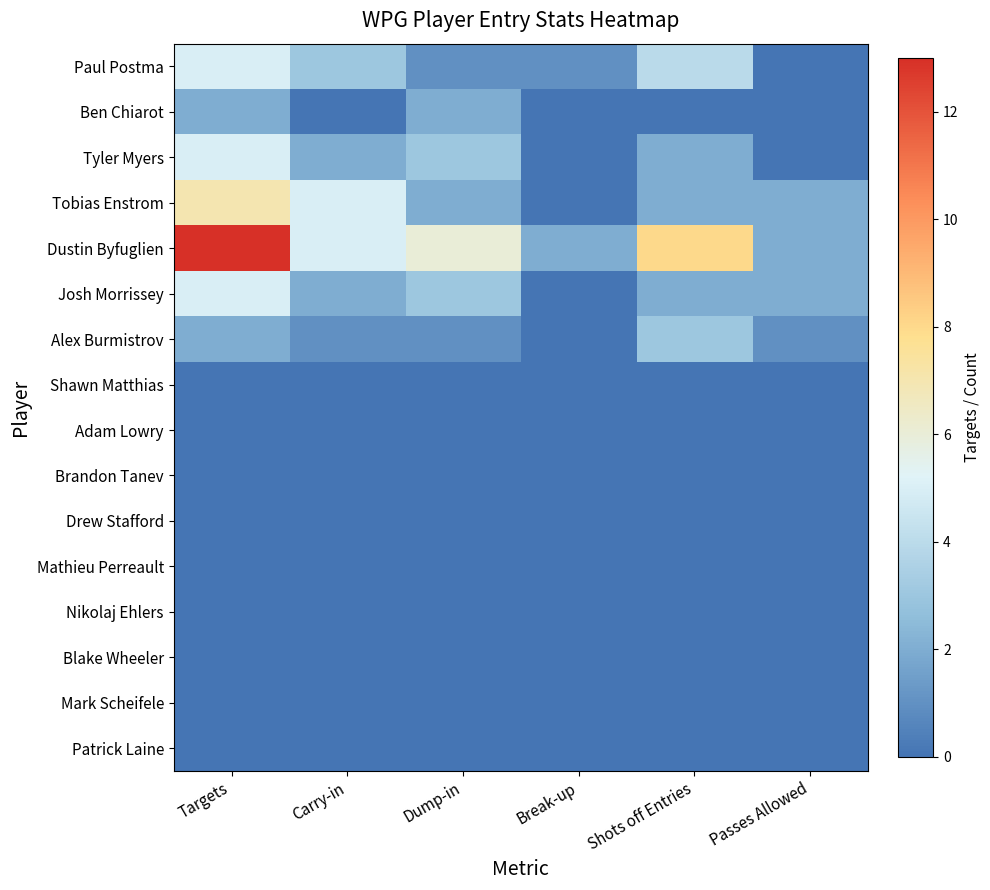

Reading left to right, what are all the values shown in this chart?

Patrick Laine: Targets=0	Carry-in=0	Dump-in=0	Break-up=0	Shots off Entries=0	Passes Allowed=0
Mark Scheifele: Targets=0	Carry-in=0	Dump-in=0	Break-up=0	Shots off Entries=0	Passes Allowed=0
Blake Wheeler: Targets=0	Carry-in=0	Dump-in=0	Break-up=0	Shots off Entries=0	Passes Allowed=0
Nikolaj Ehlers: Targets=0	Carry-in=0	Dump-in=0	Break-up=0	Shots off Entries=0	Passes Allowed=0
Mathieu Perreault: Targets=0	Carry-in=0	Dump-in=0	Break-up=0	Shots off Entries=0	Passes Allowed=0
Drew Stafford: Targets=0	Carry-in=0	Dump-in=0	Break-up=0	Shots off Entries=0	Passes Allowed=0
Brandon Tanev: Targets=0	Carry-in=0	Dump-in=0	Break-up=0	Shots off Entries=0	Passes Allowed=0
Adam Lowry: Targets=0	Carry-in=0	Dump-in=0	Break-up=0	Shots off Entries=0	Passes Allowed=0
Shawn Matthias: Targets=0	Carry-in=0	Dump-in=0	Break-up=0	Shots off Entries=0	Passes Allowed=0
Alex Burmistrov: Targets=2	Carry-in=1	Dump-in=1	Break-up=0	Shots off Entries=3	Passes Allowed=1
Josh Morrissey: Targets=5	Carry-in=2	Dump-in=3	Break-up=0	Shots off Entries=2	Passes Allowed=2
Dustin Byfuglien: Targets=13	Carry-in=5	Dump-in=6	Break-up=2	Shots off Entries=8	Passes Allowed=2
Tobias Enstrom: Targets=7	Carry-in=5	Dump-in=2	Break-up=0	Shots off Entries=2	Passes Allowed=2
Tyler Myers: Targets=5	Carry-in=2	Dump-in=3	Break-up=0	Shots off Entries=2	Passes Allowed=0
Ben Chiarot: Targets=2	Carry-in=0	Dump-in=2	Break-up=0	Shots off Entries=0	Passes Allowed=0
Paul Postma: Targets=5	Carry-in=3	Dump-in=1	Break-up=1	Shots off Entries=4	Passes Allowed=0